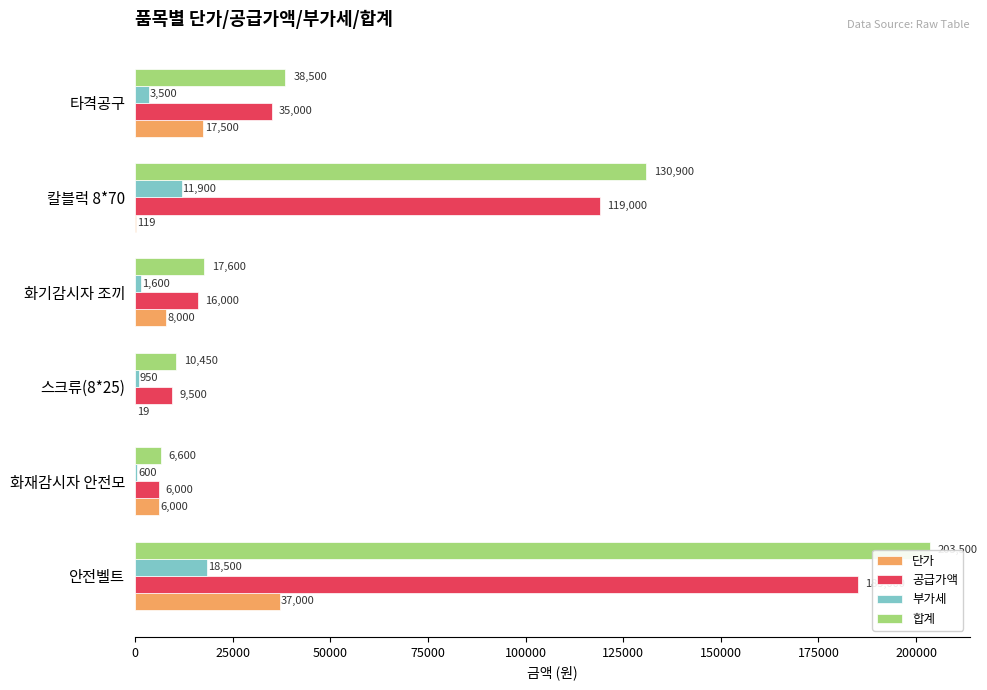

How many series are shown in this chart?

4